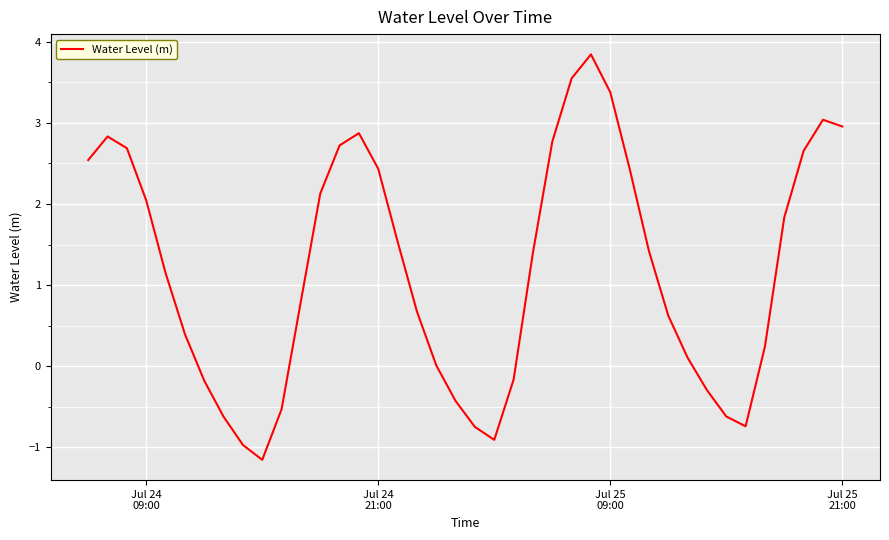

Count the number of data series in this chart.

1